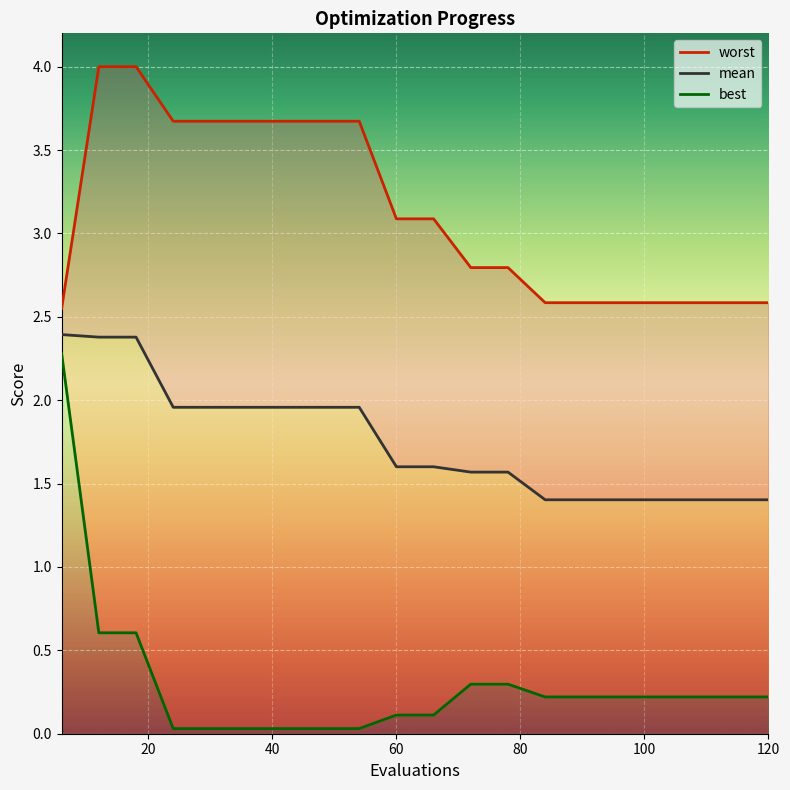

Between 18 and 48, which series saw the biggest shift?

best